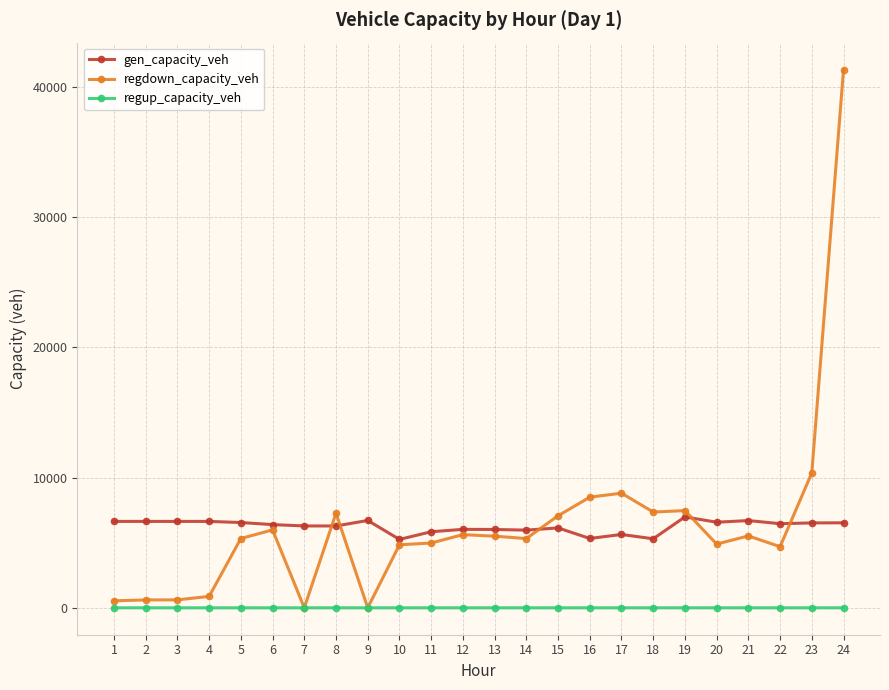

At 23, list the series in order from largest to smallest.

regdown_capacity_veh, gen_capacity_veh, regup_capacity_veh